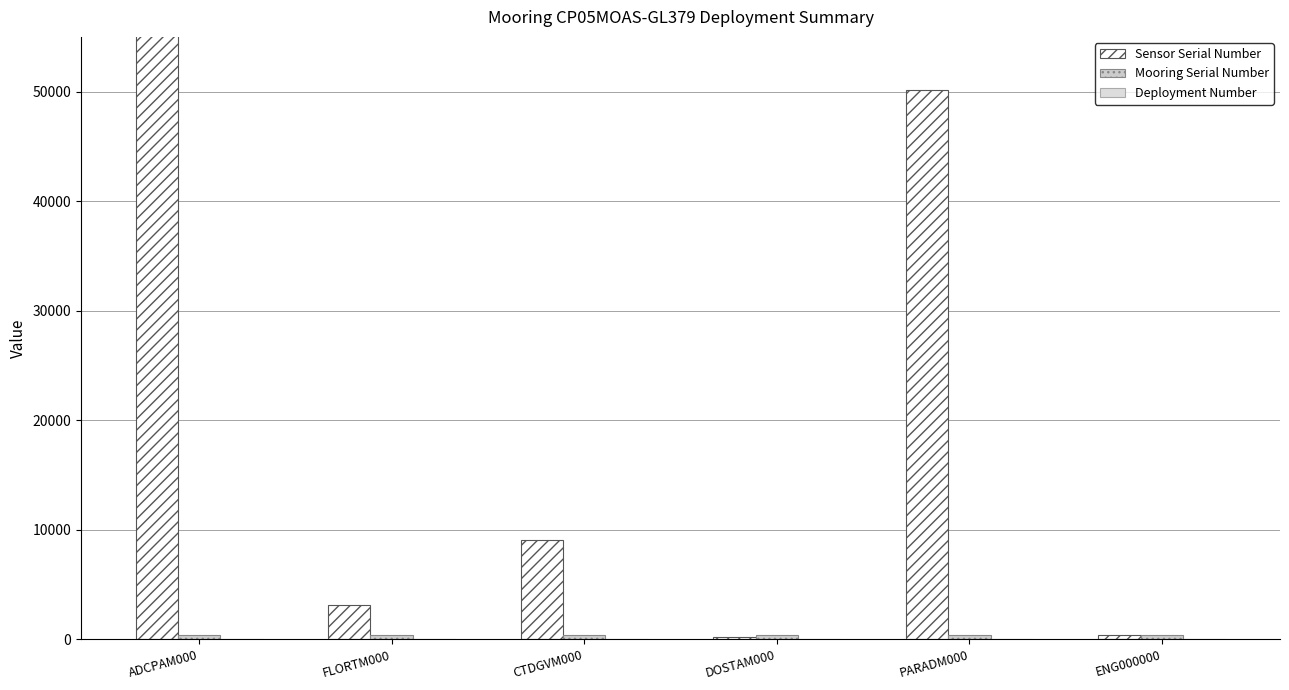

What is the average value of the Sensor Serial Number series?

118812